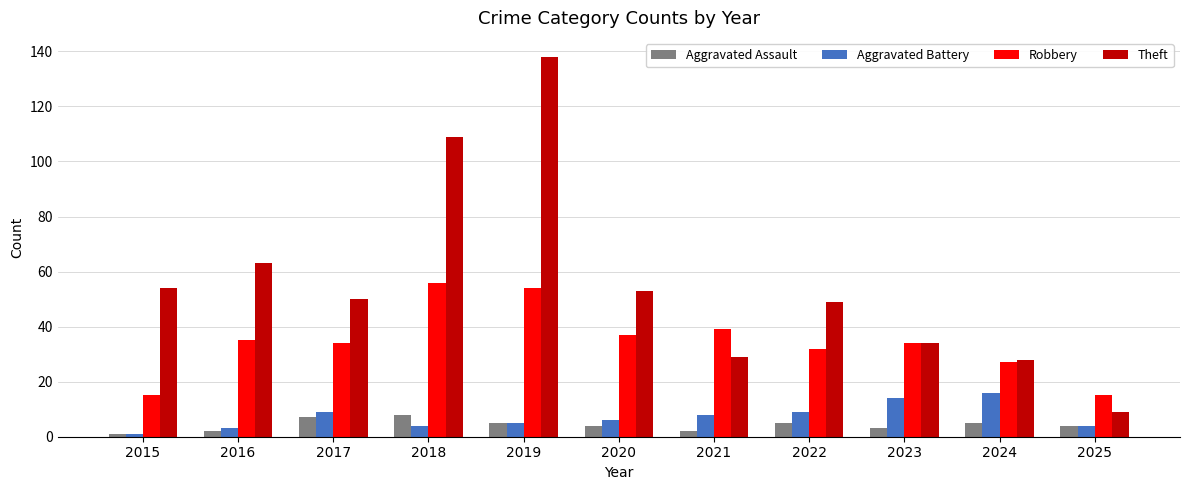

Reading left to right, transcribe all the data shown in this chart.

Aggravated Assault: 1	2	7	8	5	4	2	5	3	5	4
Aggravated Battery: 1	3	9	4	5	6	8	9	14	16	4
Robbery: 15	35	34	56	54	37	39	32	34	27	15
Theft: 54	63	50	109	138	53	29	49	34	28	9